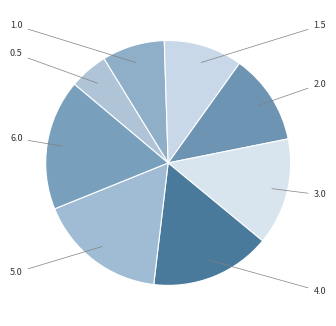

How many segments does this pie chart have?

8